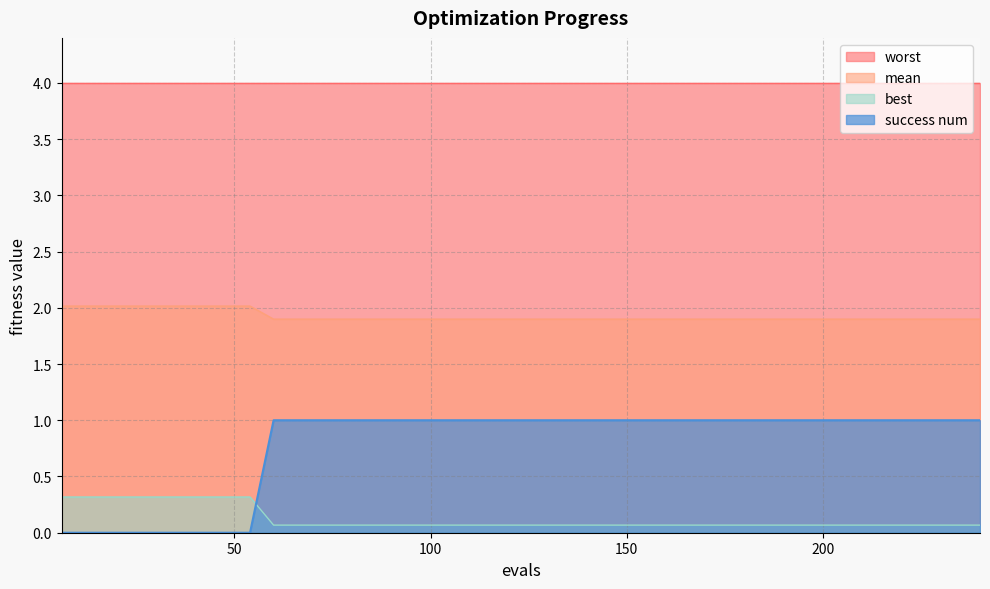

What is the highest value of the success num series?

1.0